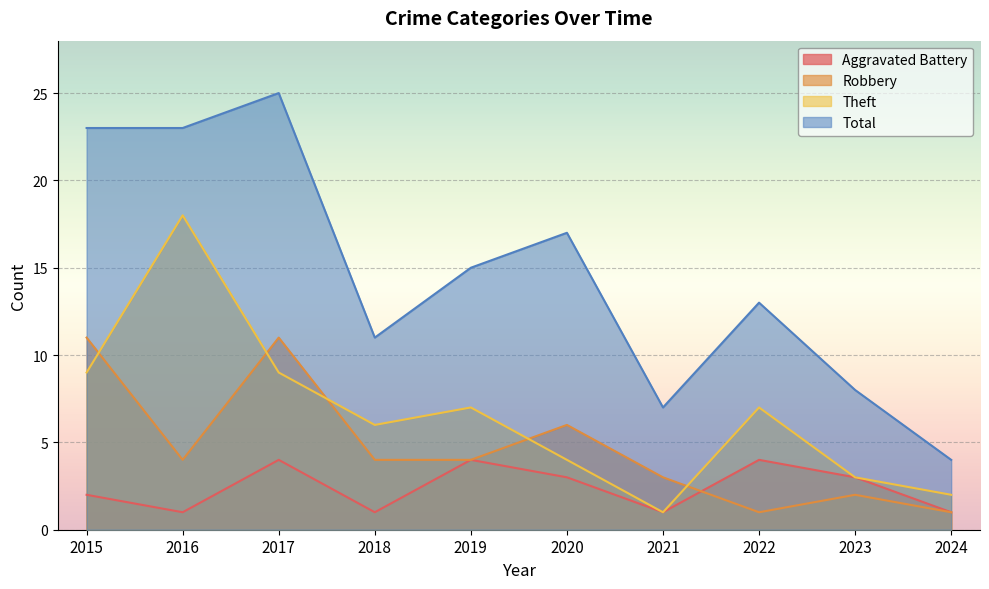

True or false: Theft has a value of 3 at 2023.

True